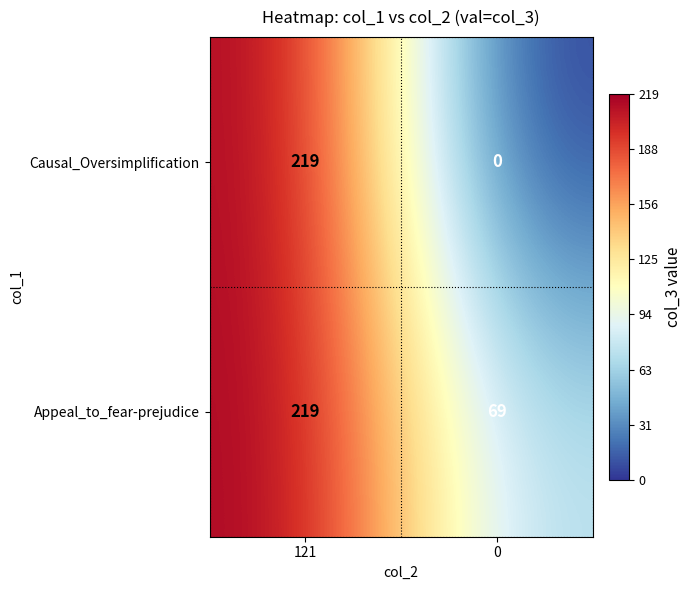

How many data points does each series have?

2